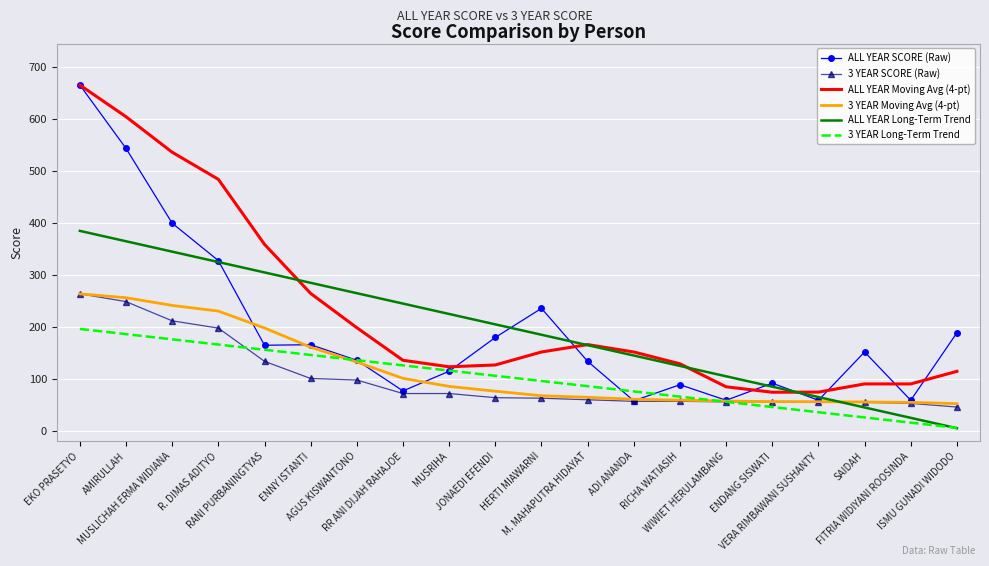

Which category has the lowest value across all series?

ISMU GUNADI WIDODO